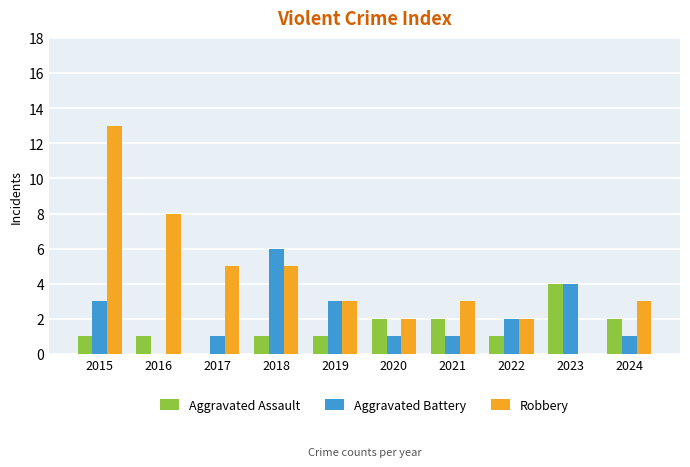

Which series has the largest total across all categories?

Robbery